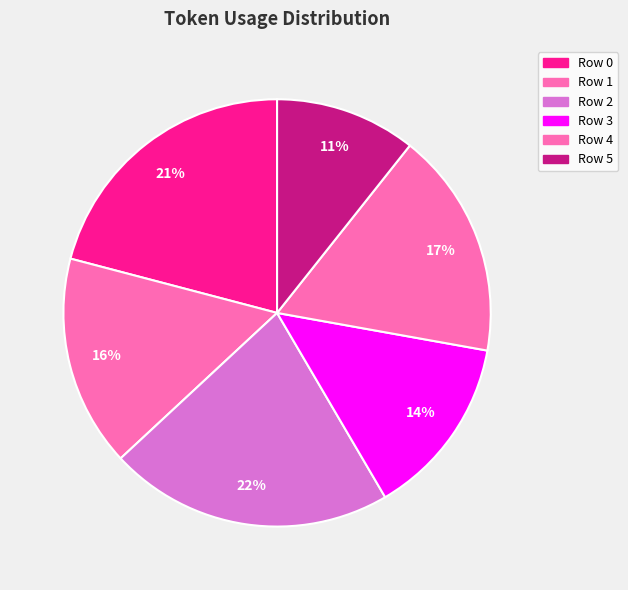

True or false: Row 2 accounts for 22% of the total.

True